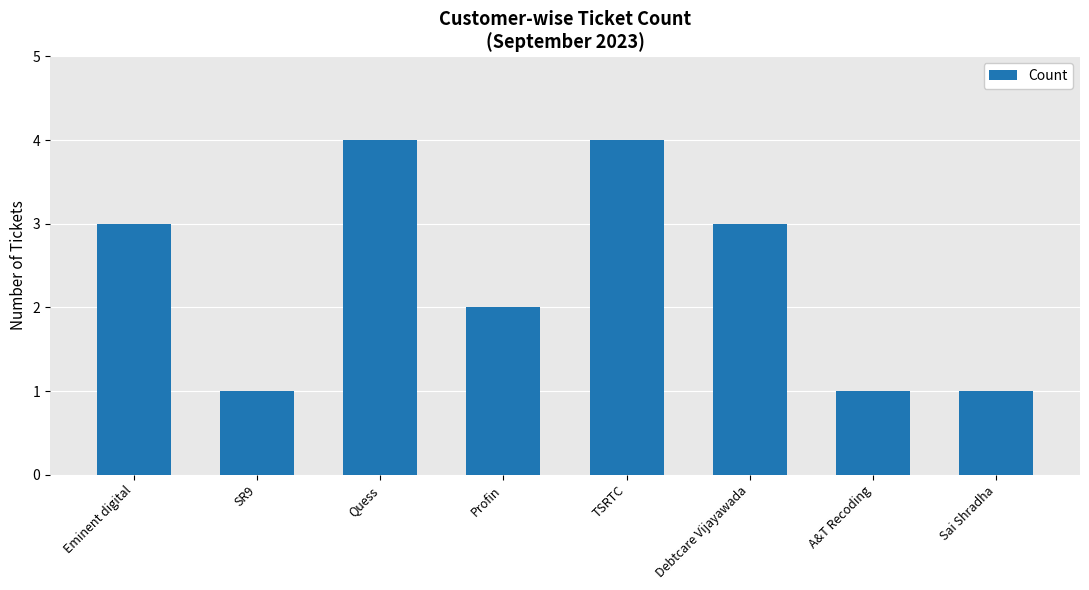

What is the label of the 7th bar from the left?

A&T Recoding